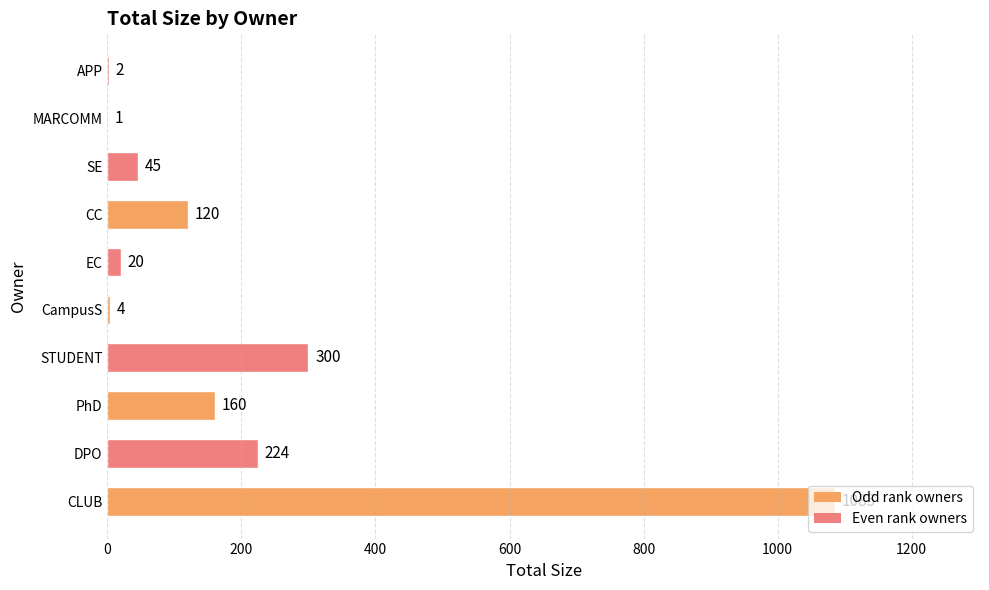

At which label is the value closest to 543?

STUDENT